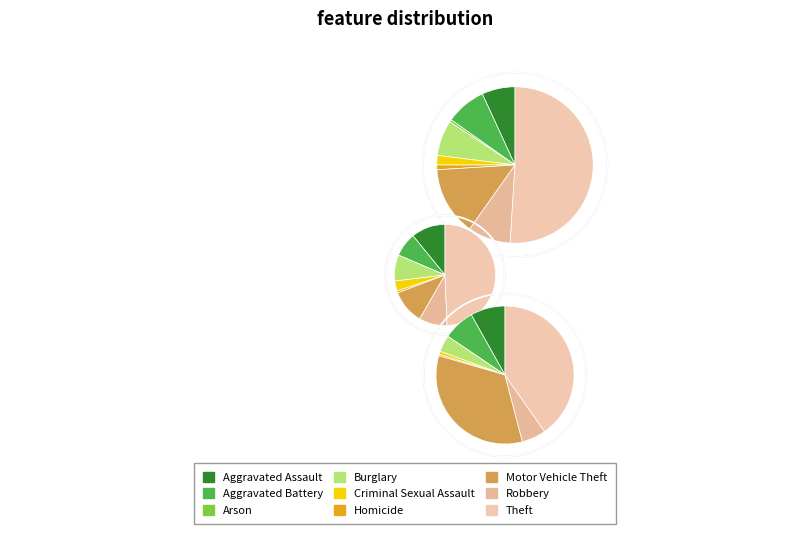

Rank the categories by 2015 value from highest to lowest.

Theft, Motor Vehicle Theft, Robbery, Aggravated Battery, Burglary, Aggravated Assault, Criminal Sexual Assault, Homicide, Arson